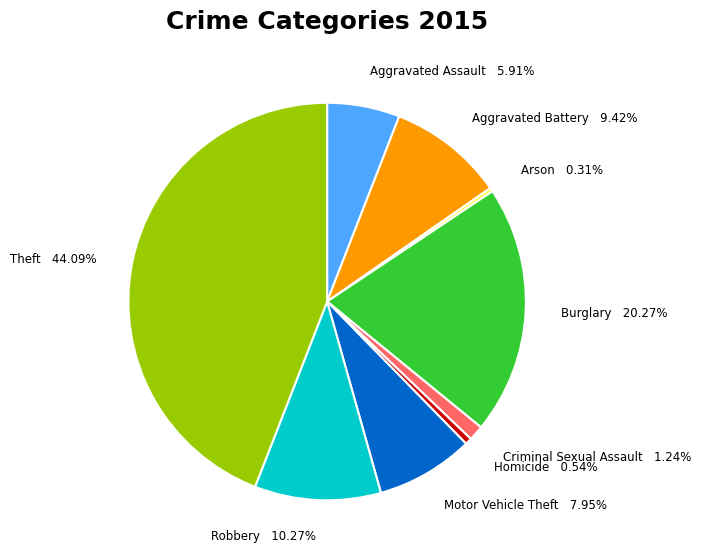

To the nearest percent, what is the difference between the largest and smallest slice percentages?

44%